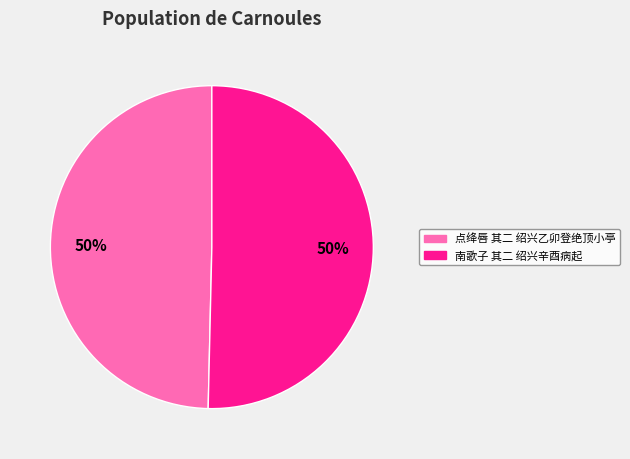

To the nearest percent, what is the average slice percentage?

50%